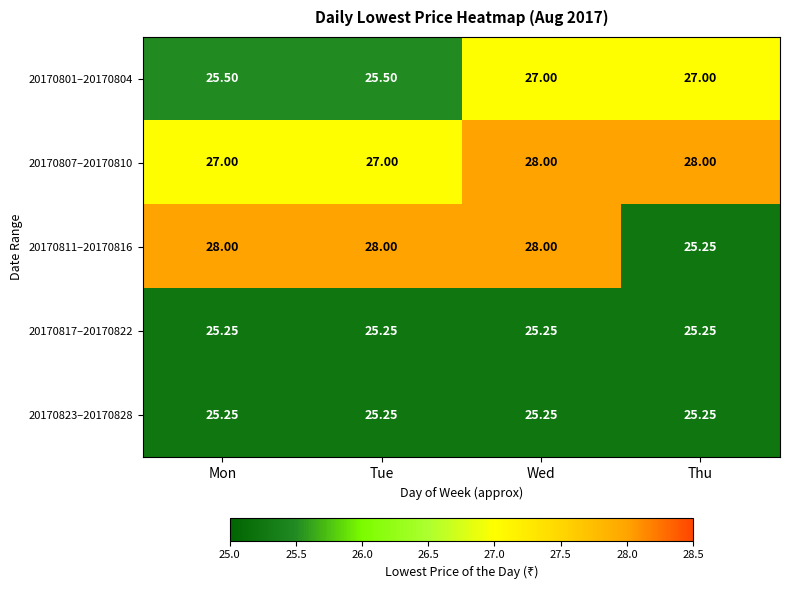

What is the total value across all series at Tue?

131.0